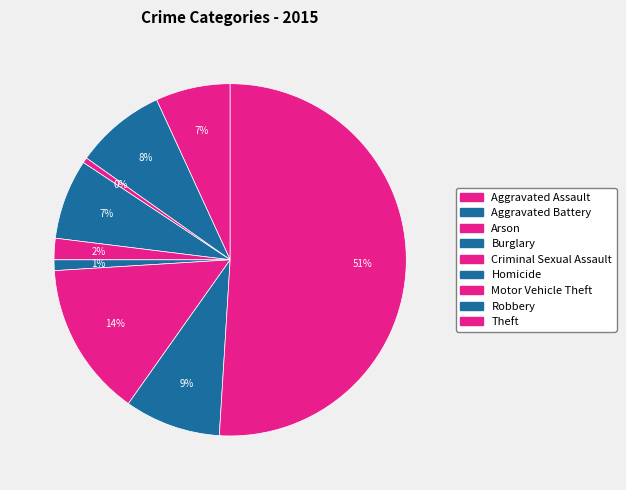

Is it true that Burglary is 7% of the pie?

True